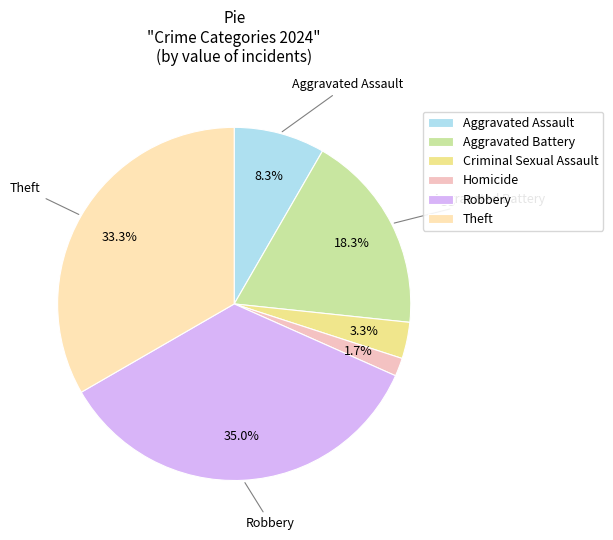

Which has a higher value, Aggravated Battery or Theft?

Theft